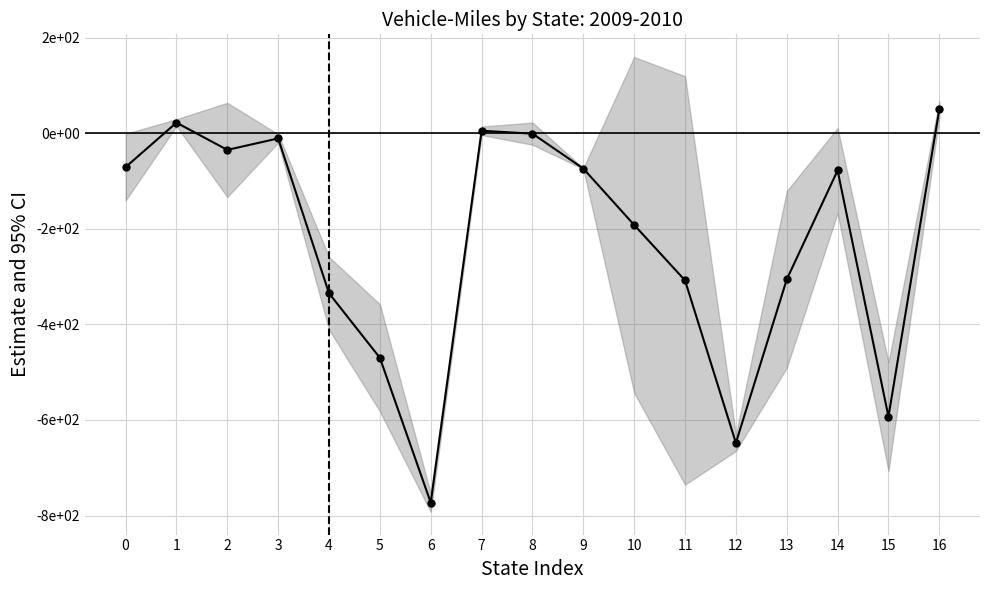

Does the chart have visible grid lines?

Yes